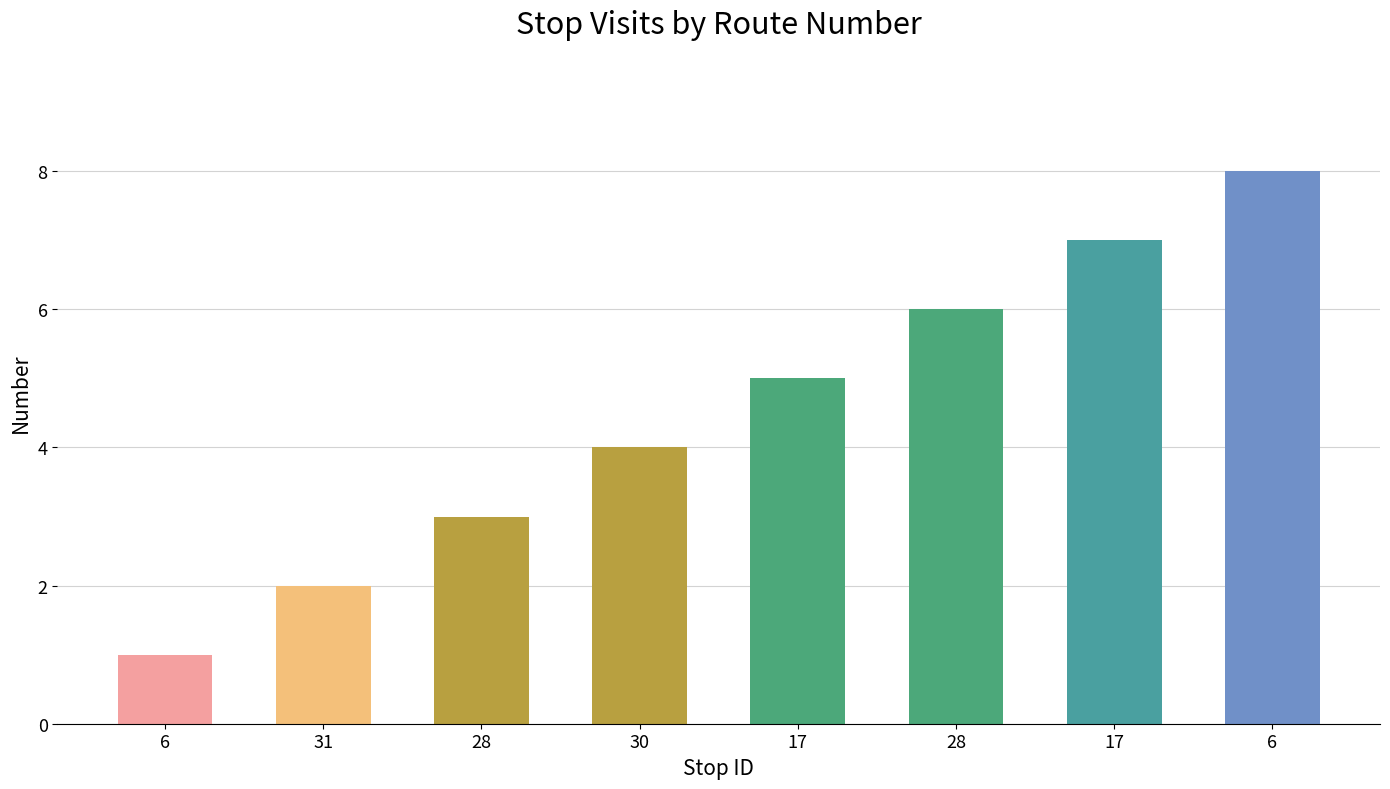

What is the change in value from 28 to 30?

+1